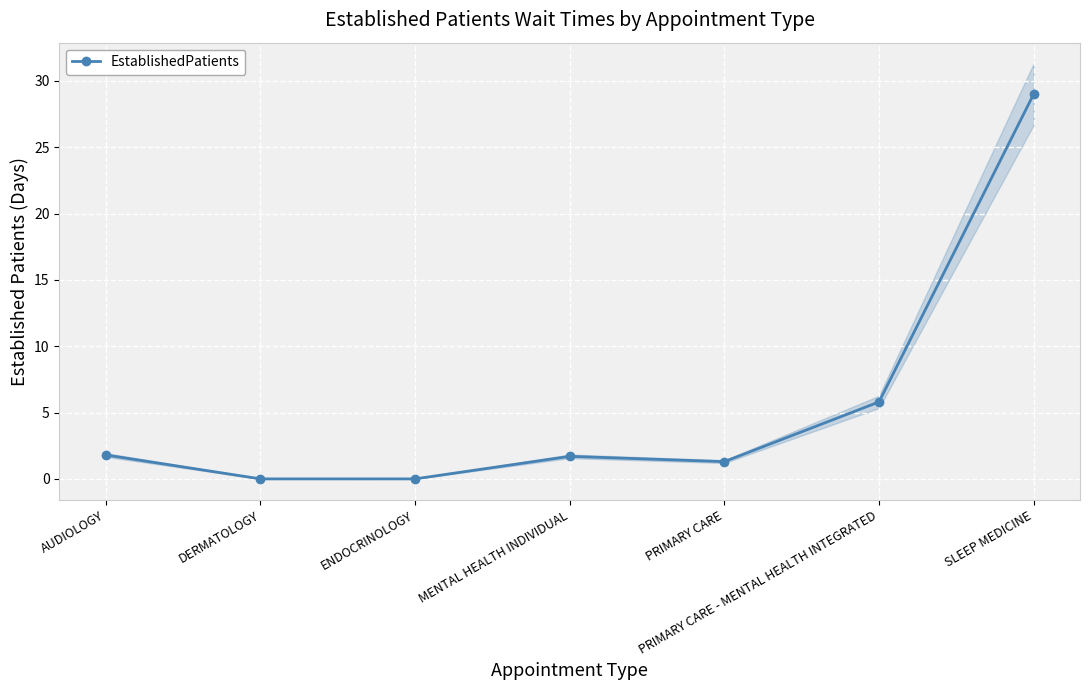

Where does the data first go above 1?

AUDIOLOGY